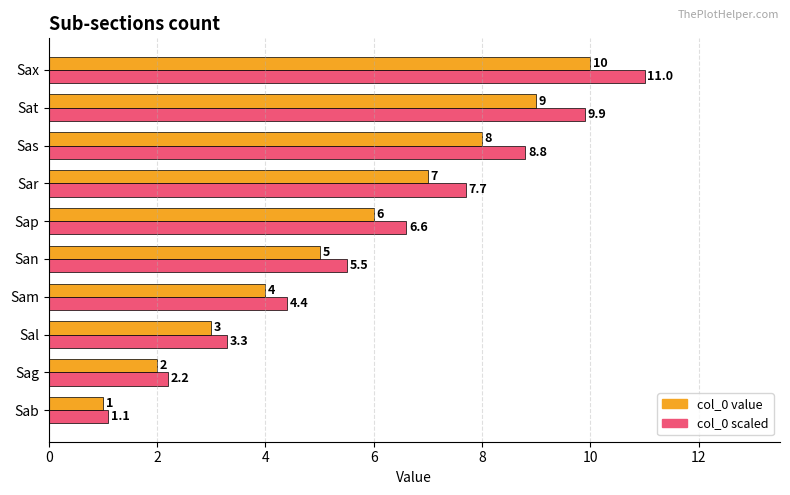

List the series in order of their peak value, highest first.

col_0 scaled, col_0 value